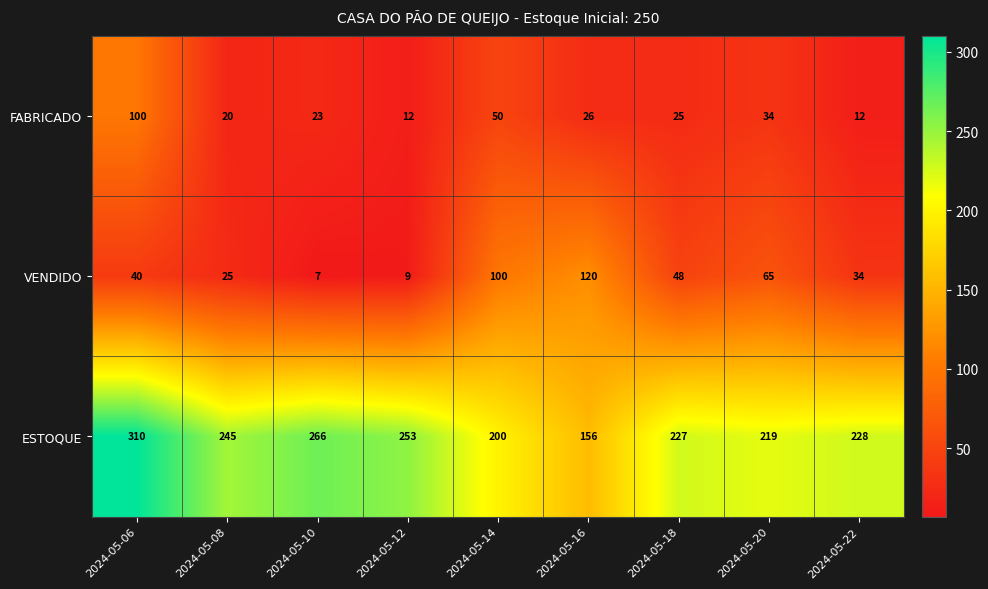

What is the maximum value shown in the chart?

310